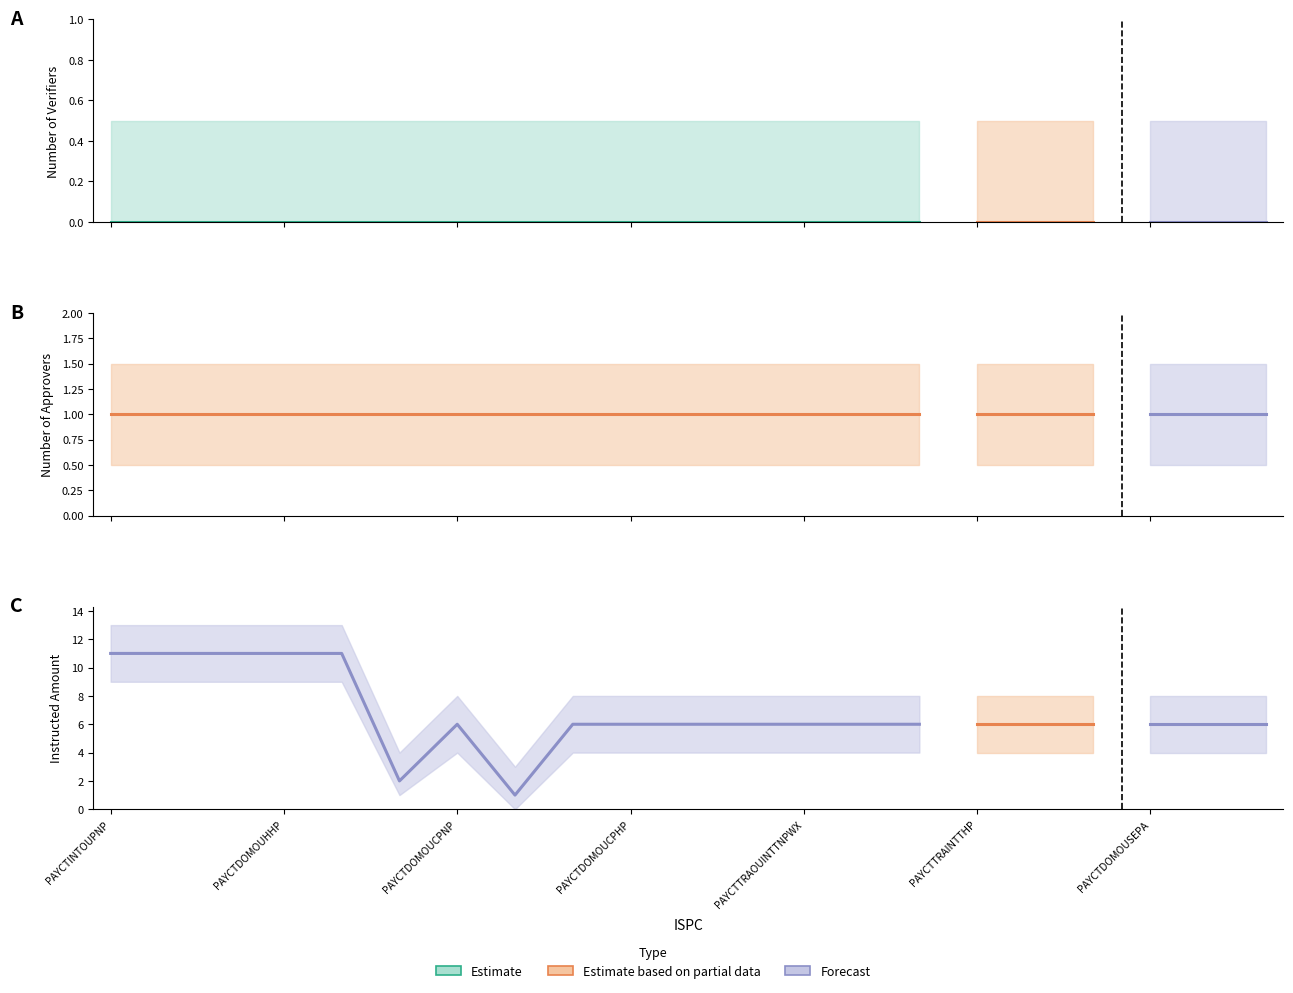

How many lines are shown in the chart?

3